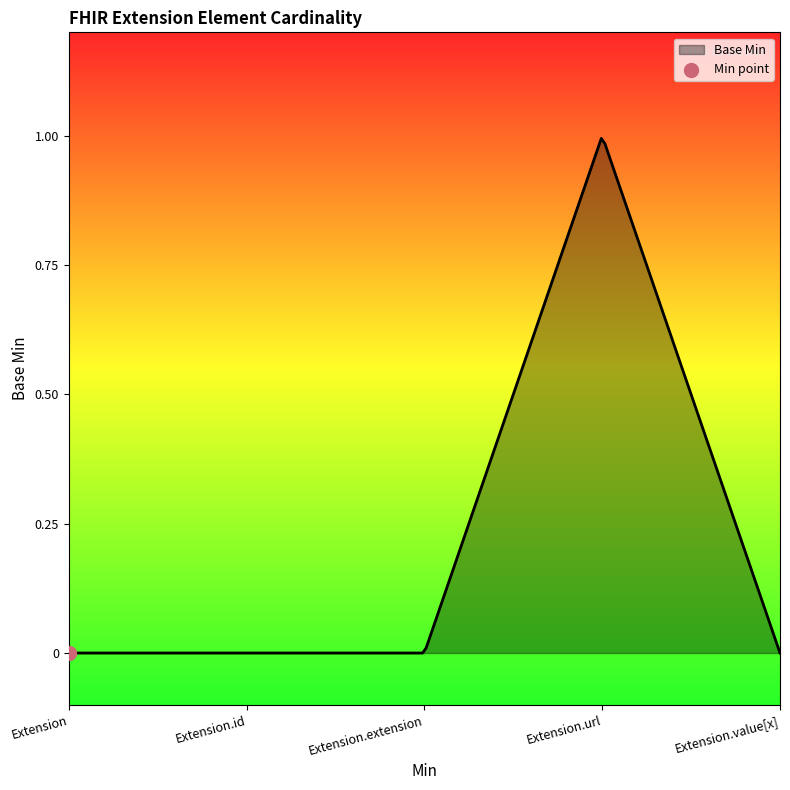

How many lines are shown in the chart?

1